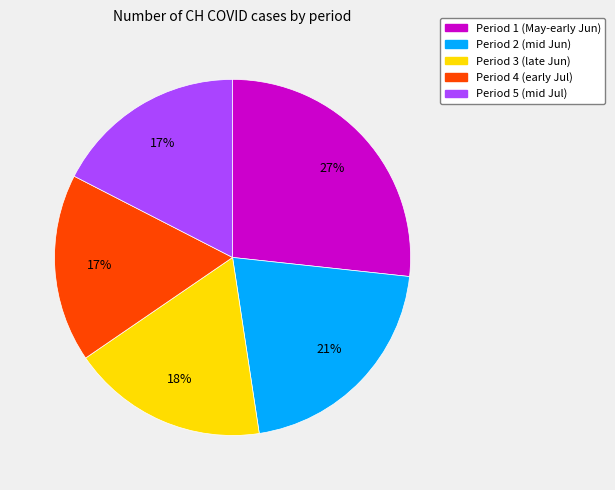

How many segments does this pie chart have?

5